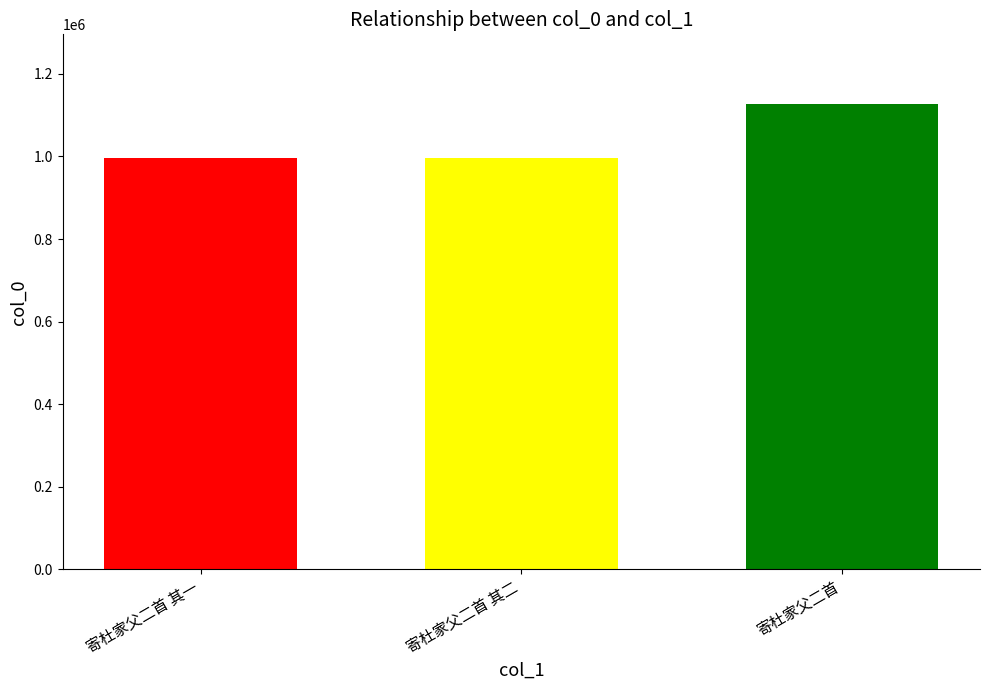

True or false: the data shows 995770 at 寄杜家父二首 其二.

True